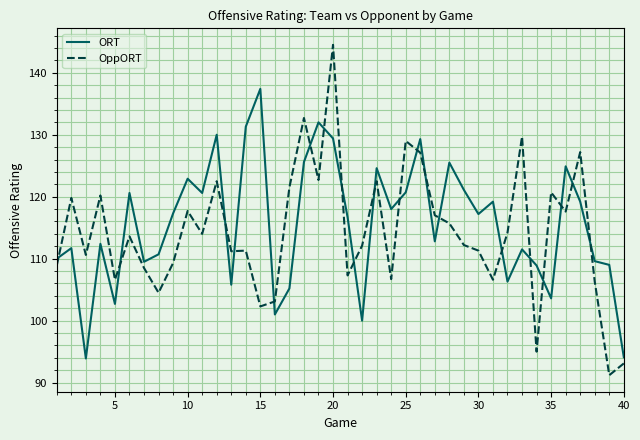

True or false: ORT and OppORT intersect in this chart.

True